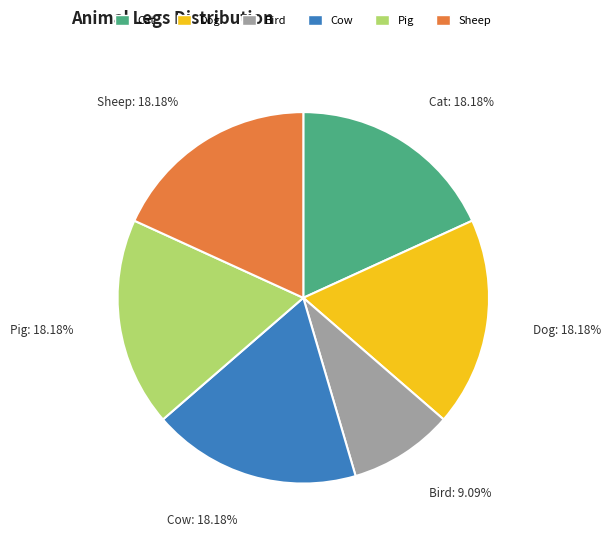

Does any single category account for the majority?

No